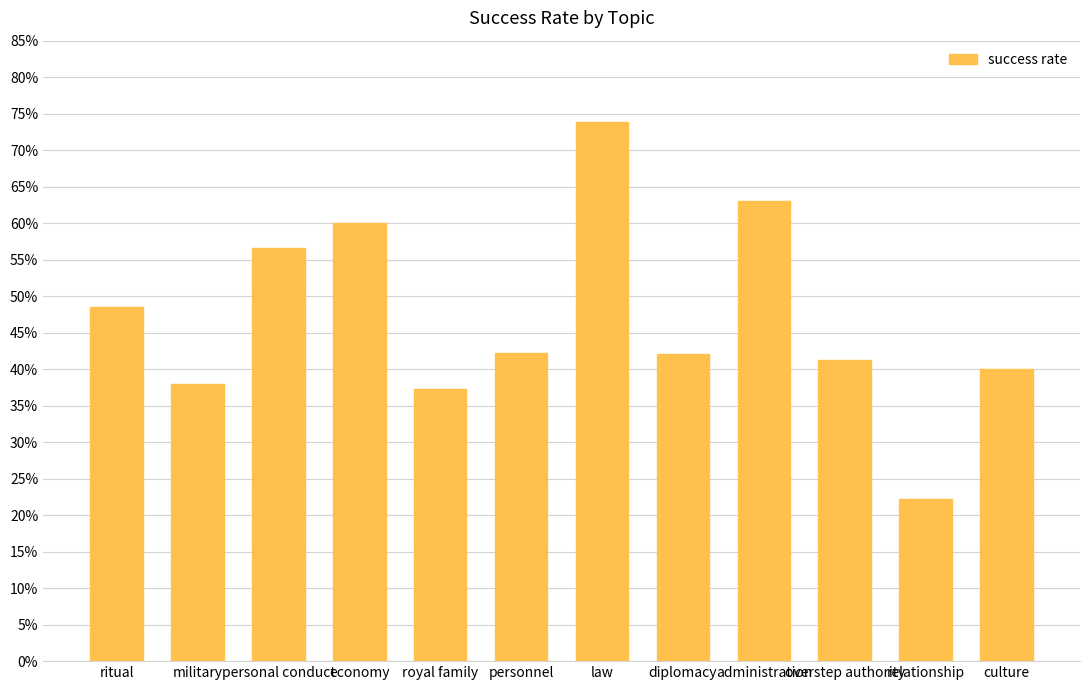

What is the label of the 7th bar from the right?

personnel